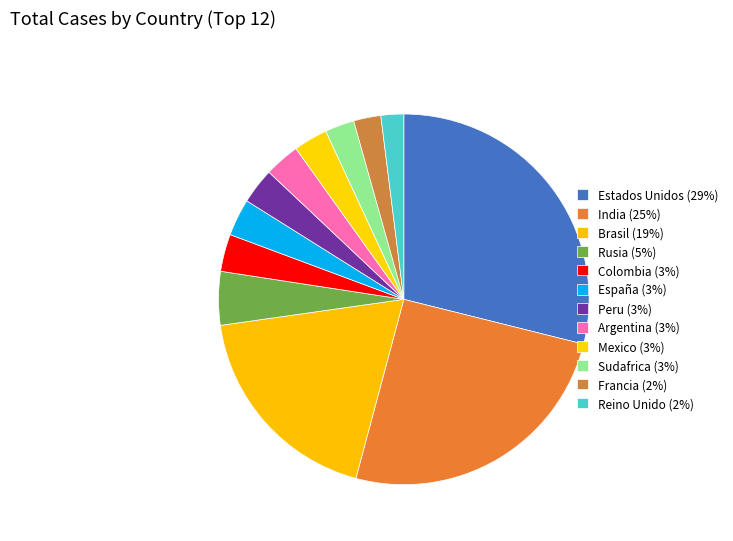

How many slices are in this pie chart?

12